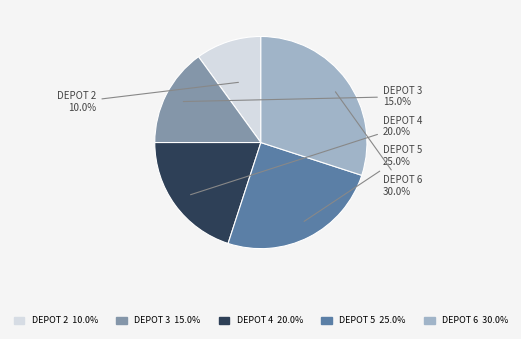

How many segments does this pie chart have?

5